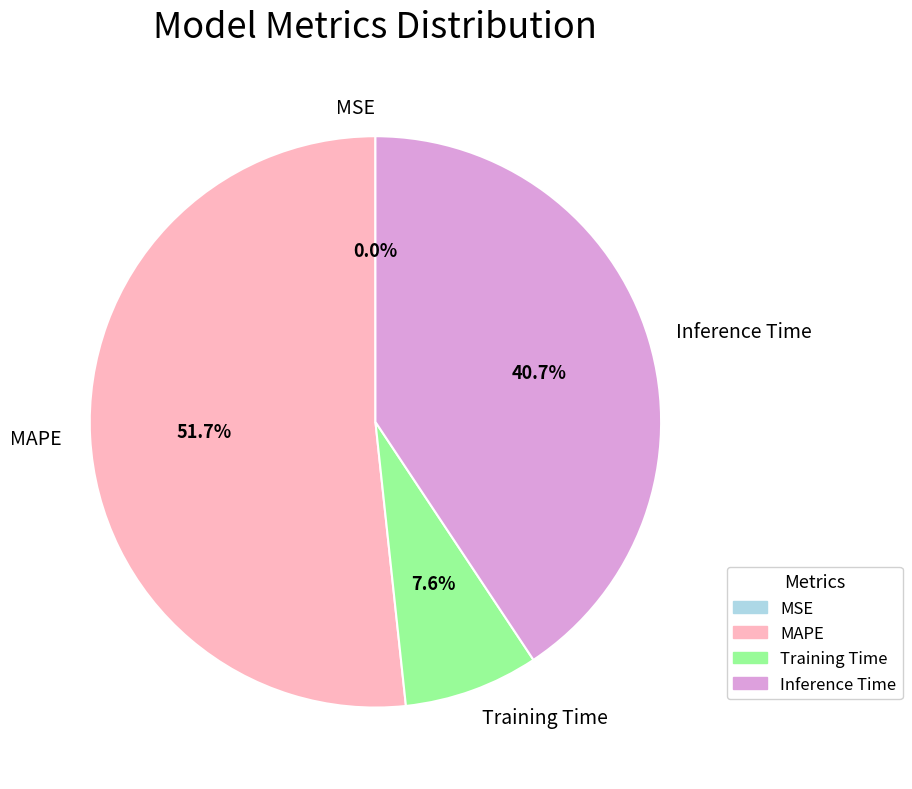

How much of the chart is everything except Inference Time?

59.3%